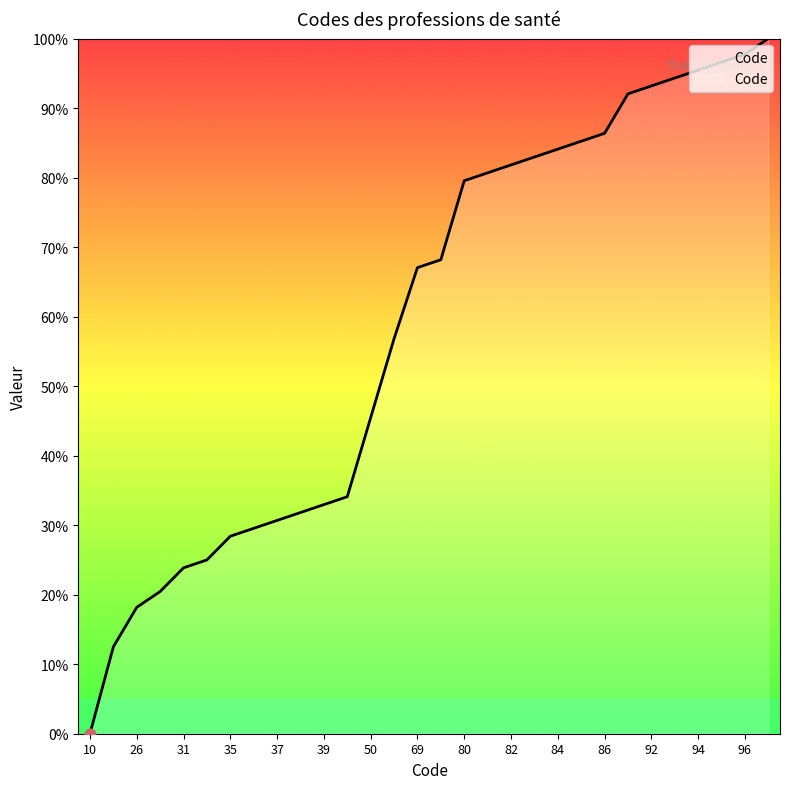

What is the maximum value shown in the chart?

100.0